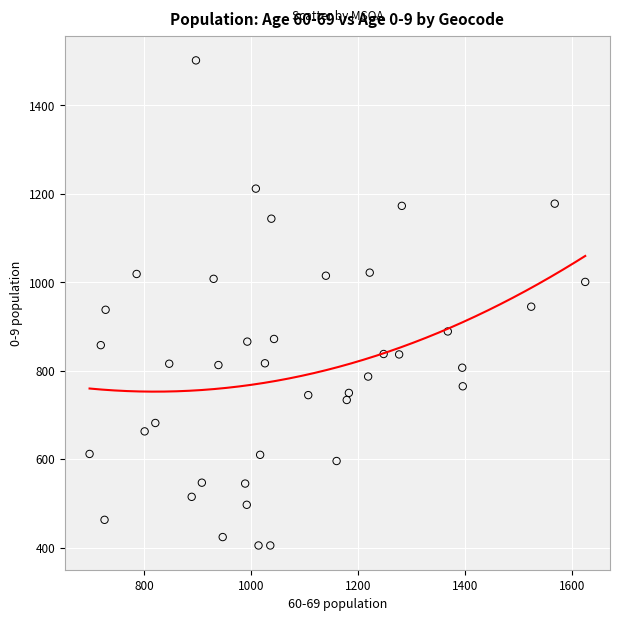

What is the range of X values (max minus min)?

927